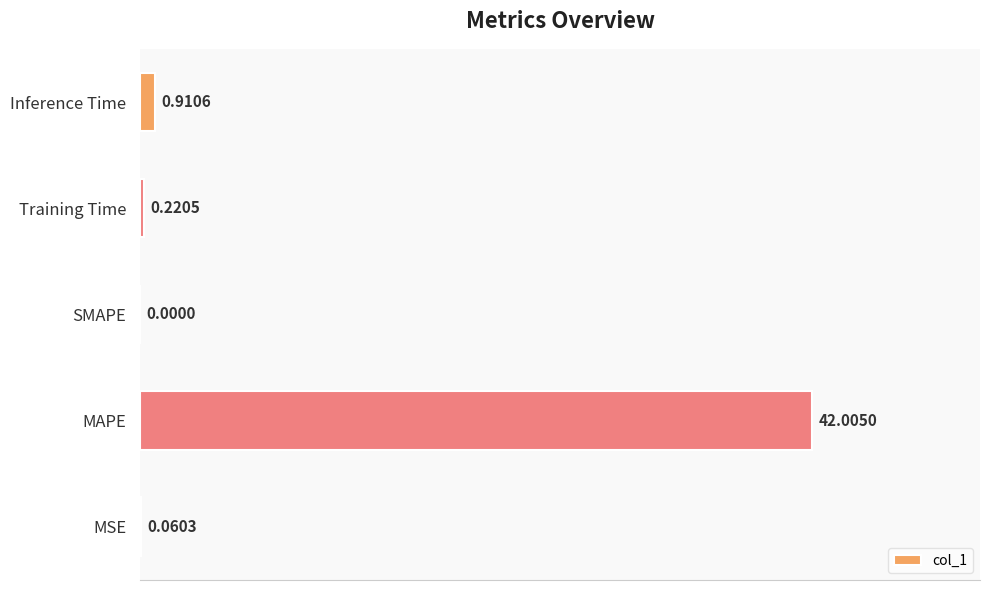

How many positive values are there?

4